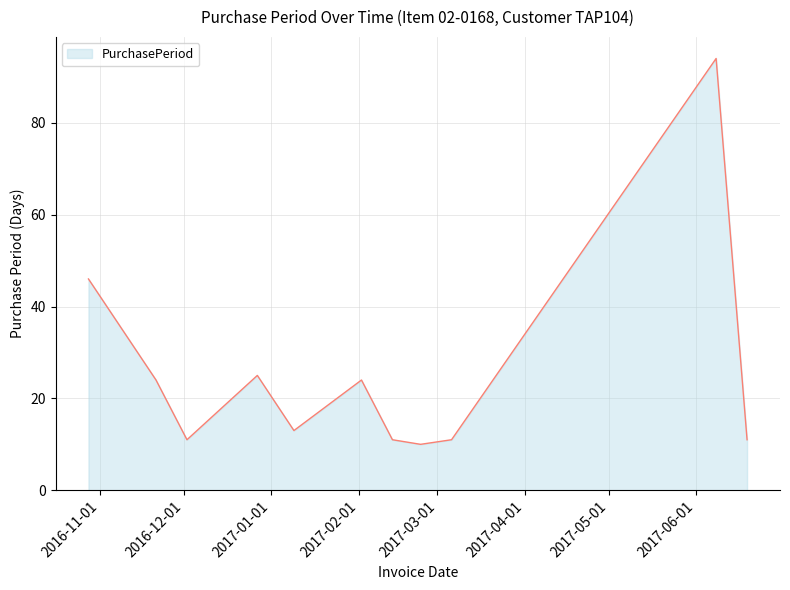

What is the average value?

25